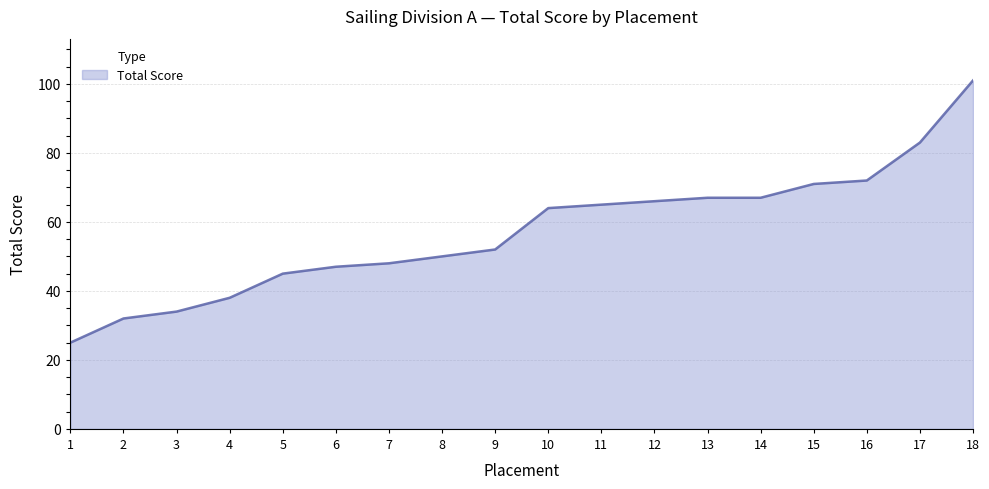

Read the value at 13.

67